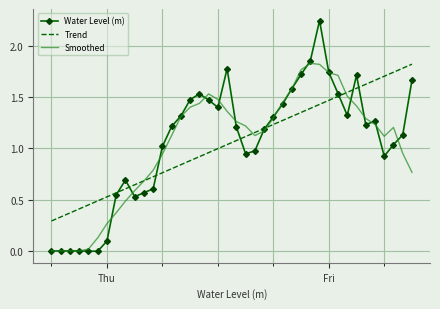

How many times do Water Level (m) and Trend cross each other?

8